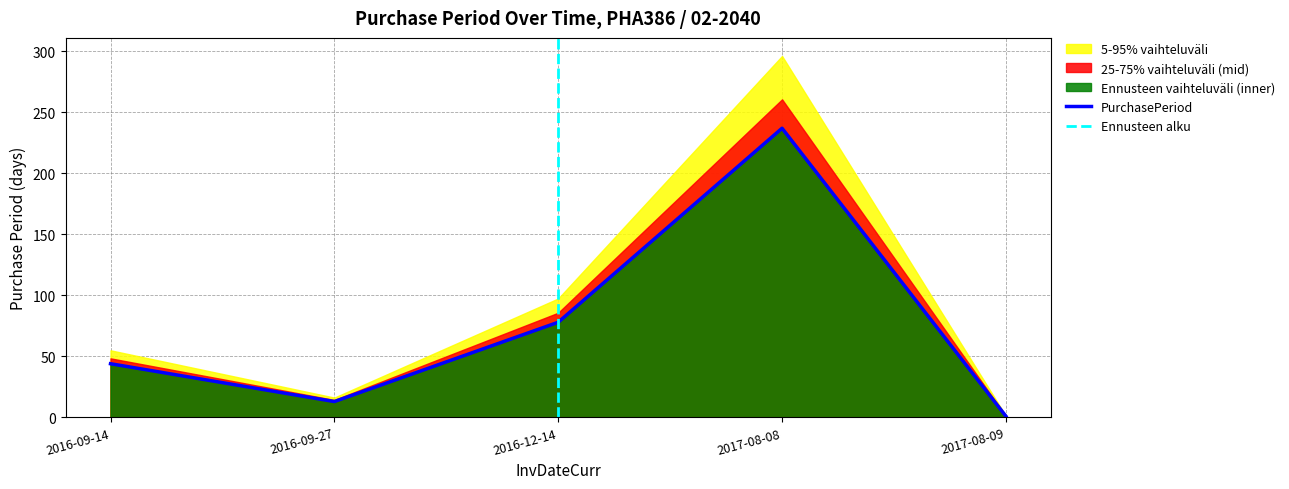

How many values exceed 44?

2